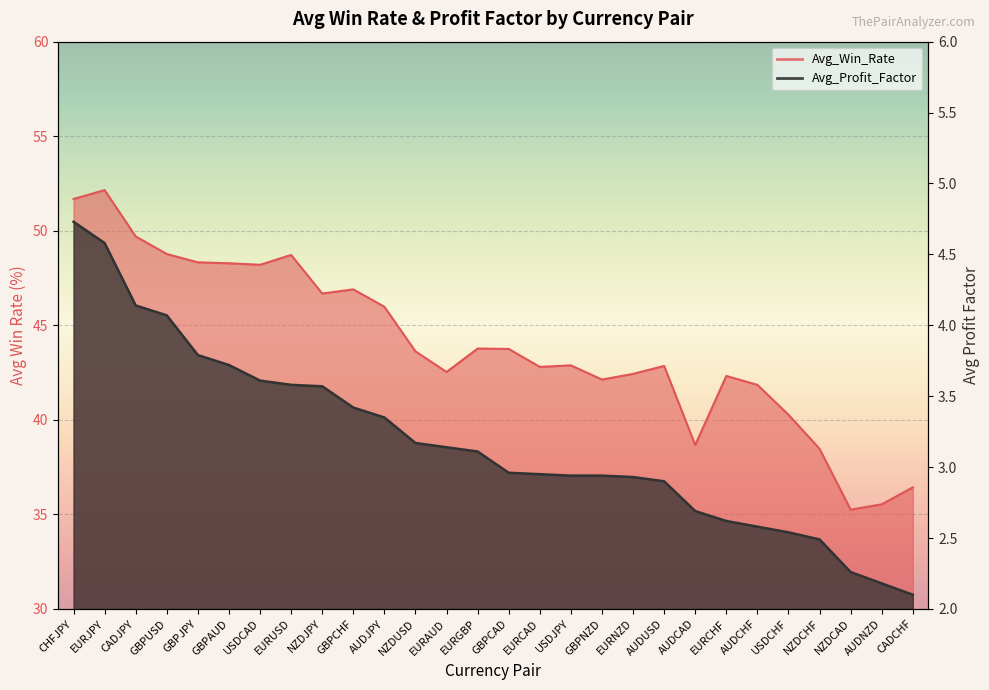

Which label corresponds to the largest value in the chart?

EURJPY